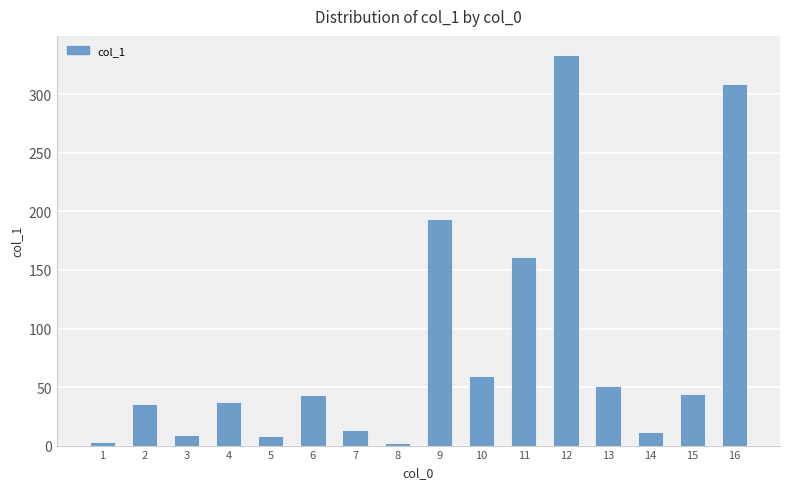

True or false: the data shows 3.3 at 1.

True